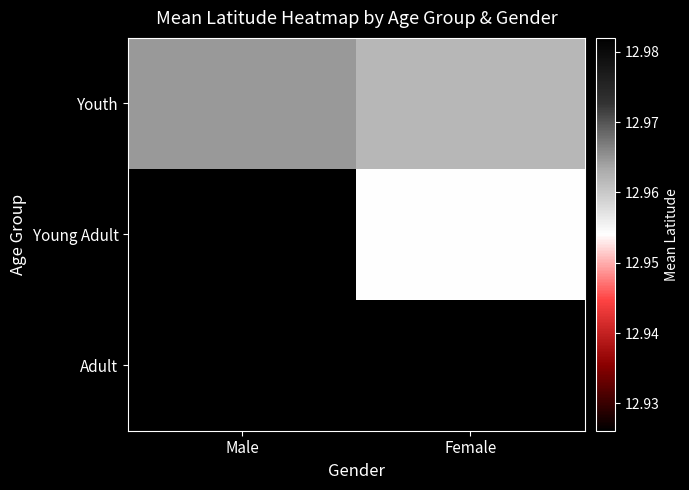

The Youth series shows 18.9 at Female. True or false?

False